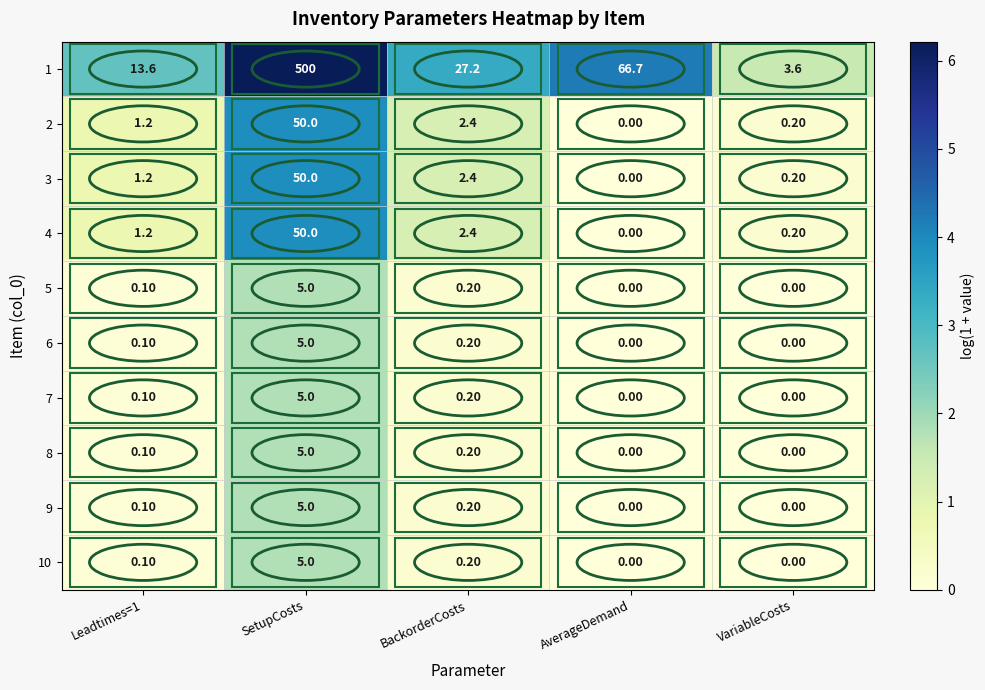

What is the difference between the maximum and minimum values in the 4 series?

50.0